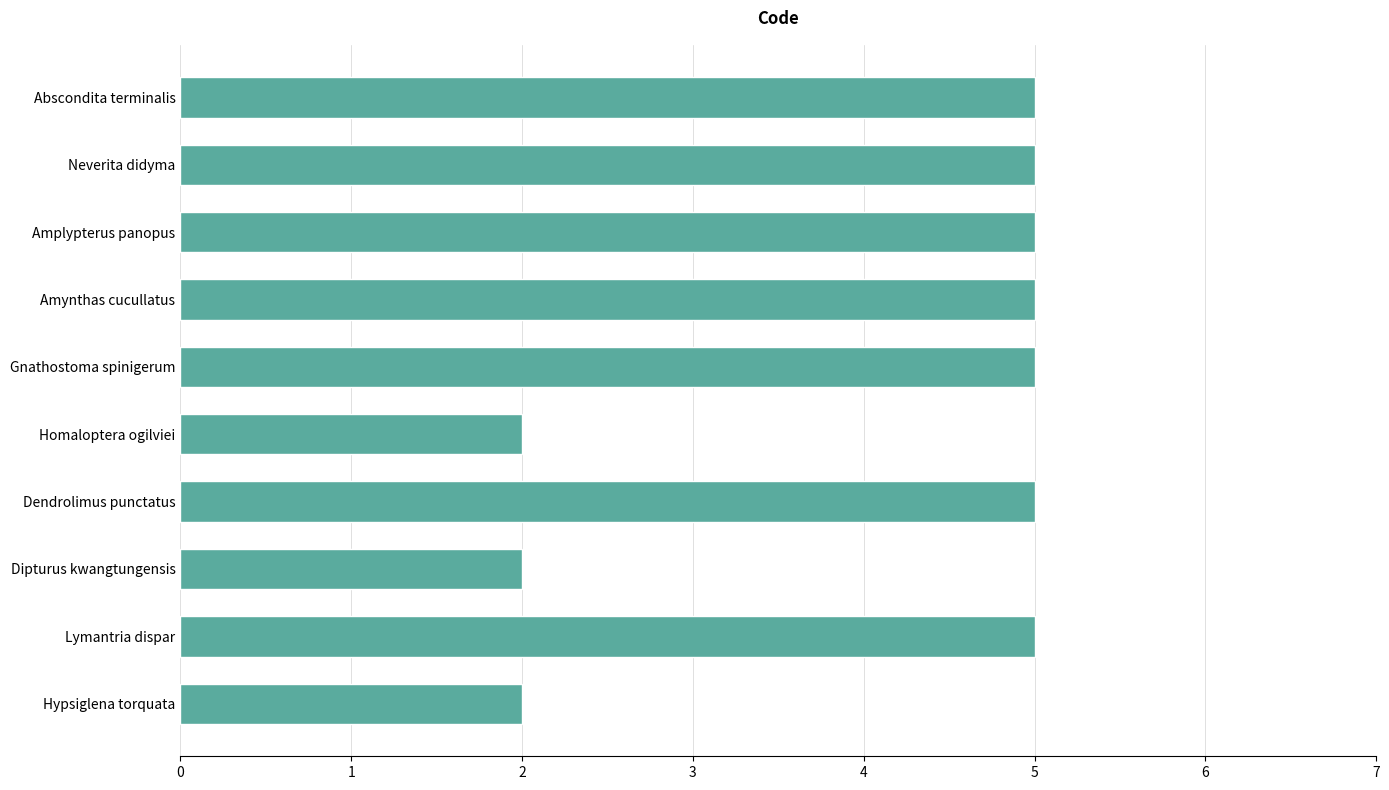

Is it true that the value at Amplypterus panopus is 2?

False